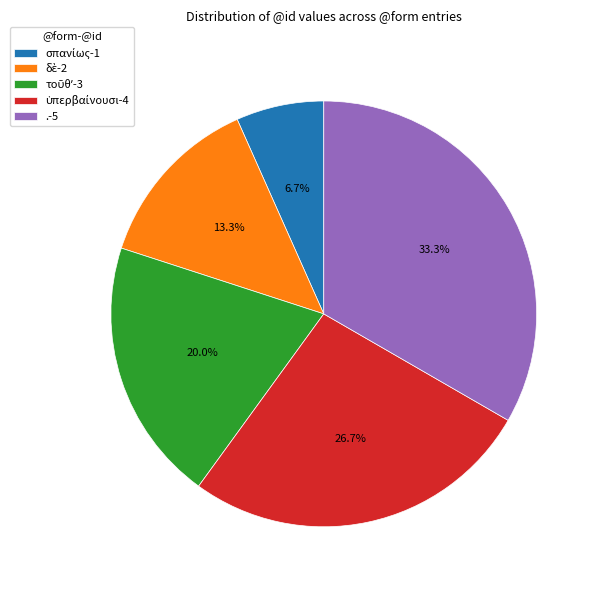

Does any single category account for the majority?

No